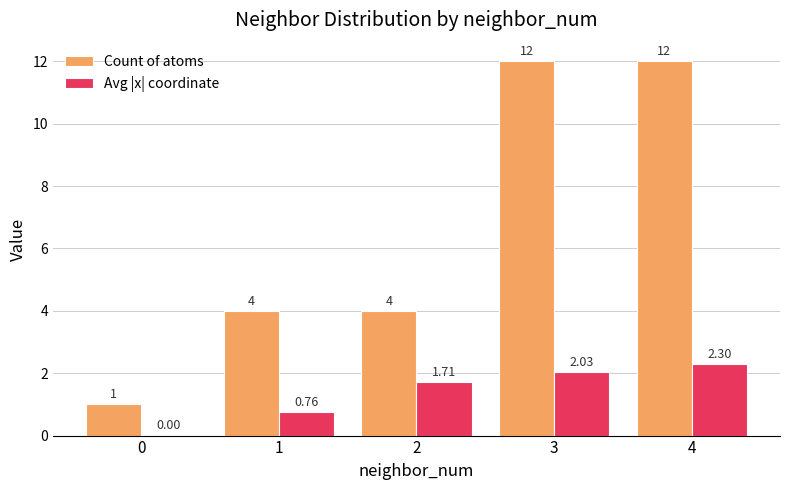

Count the Count of atoms values in the range 4 to 12.

4